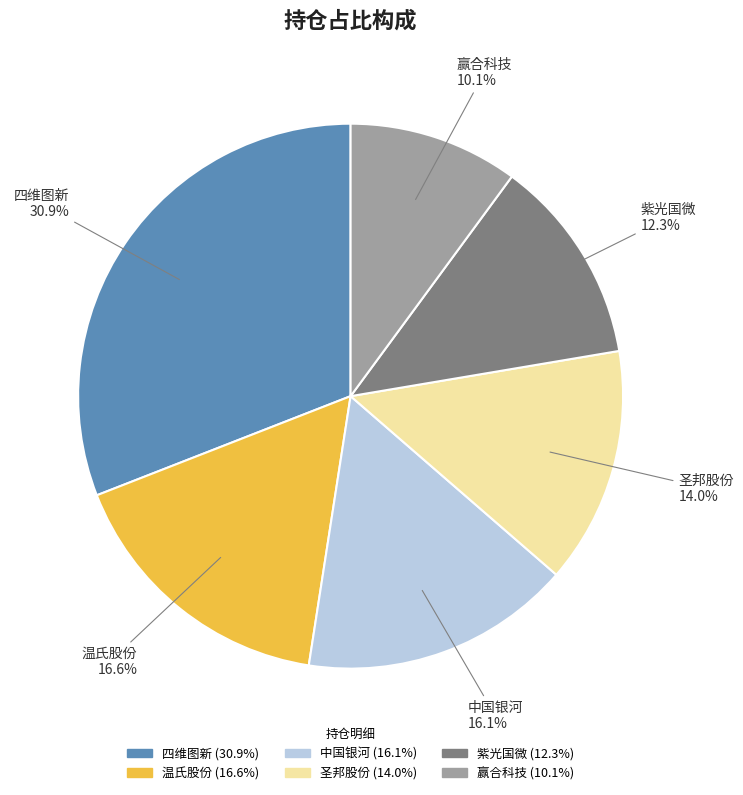

Which has a higher value, 圣邦股份 or 赢合科技?

圣邦股份